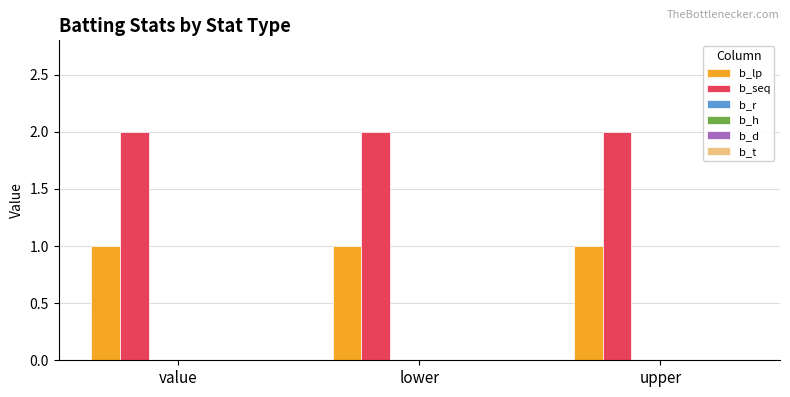

What is the sum of all b_lp values?

3